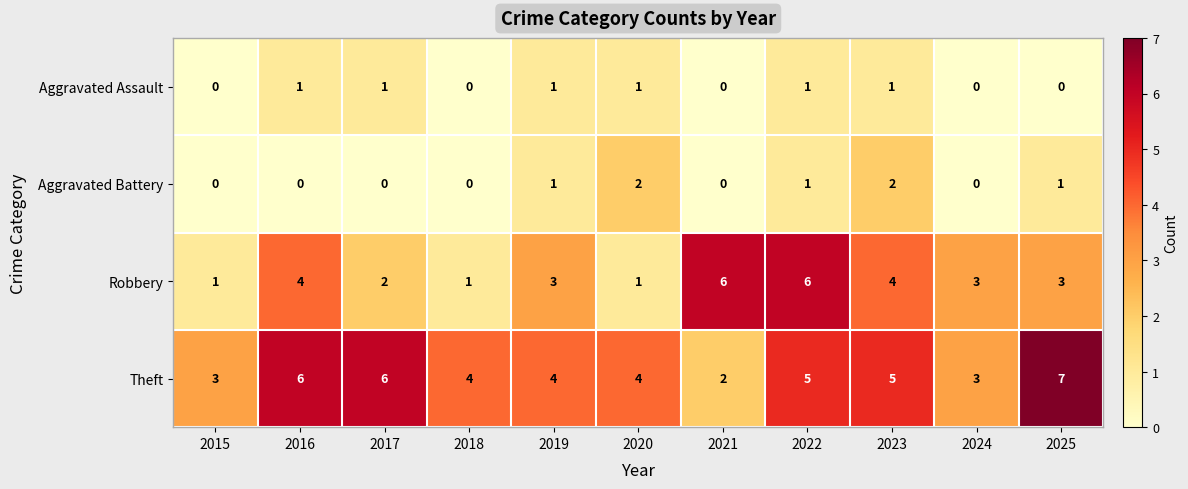

How many Aggravated Assault values are between 0 and 1?

11